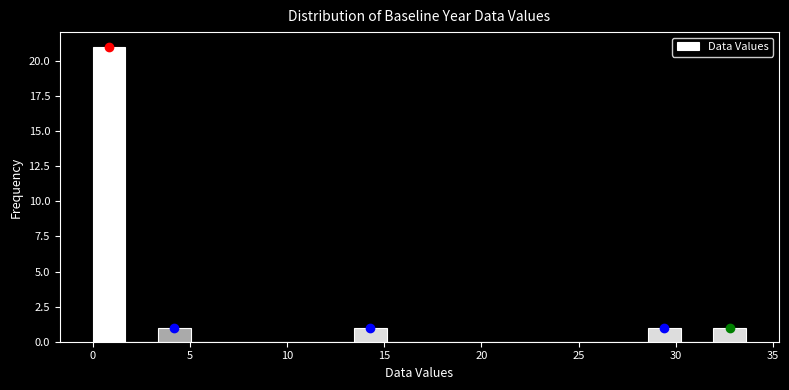

Around what value on the x-axis is the tallest bar? Give the approximate position of its centre, as read against the axis.

1.0